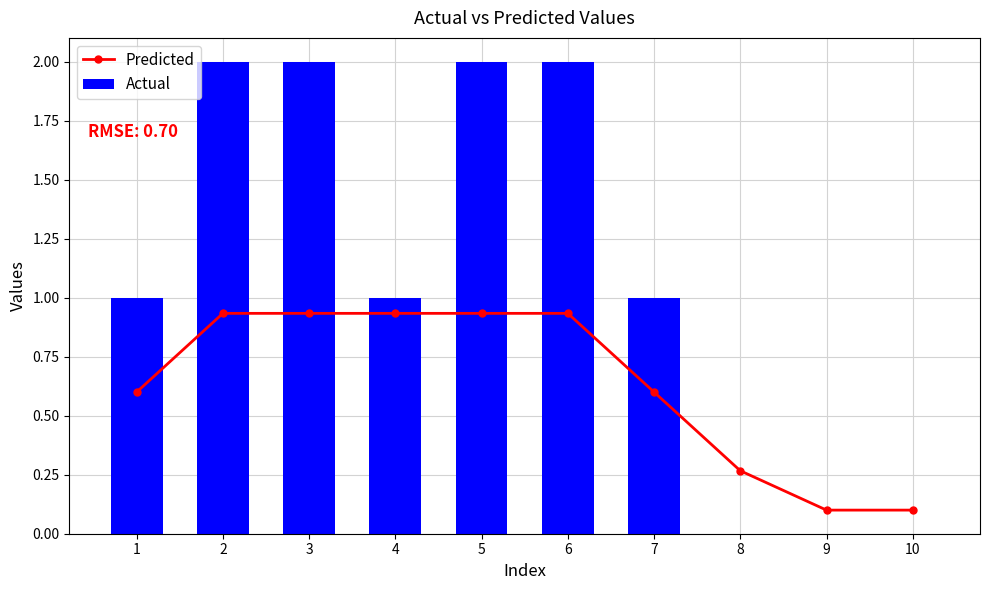

Are the bars horizontal?

No